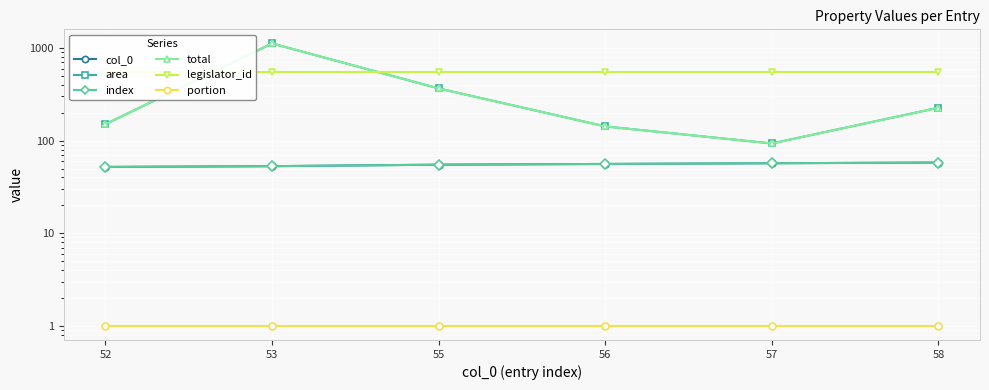

True or false: legislator_id has more than 1 interior local peaks.

False